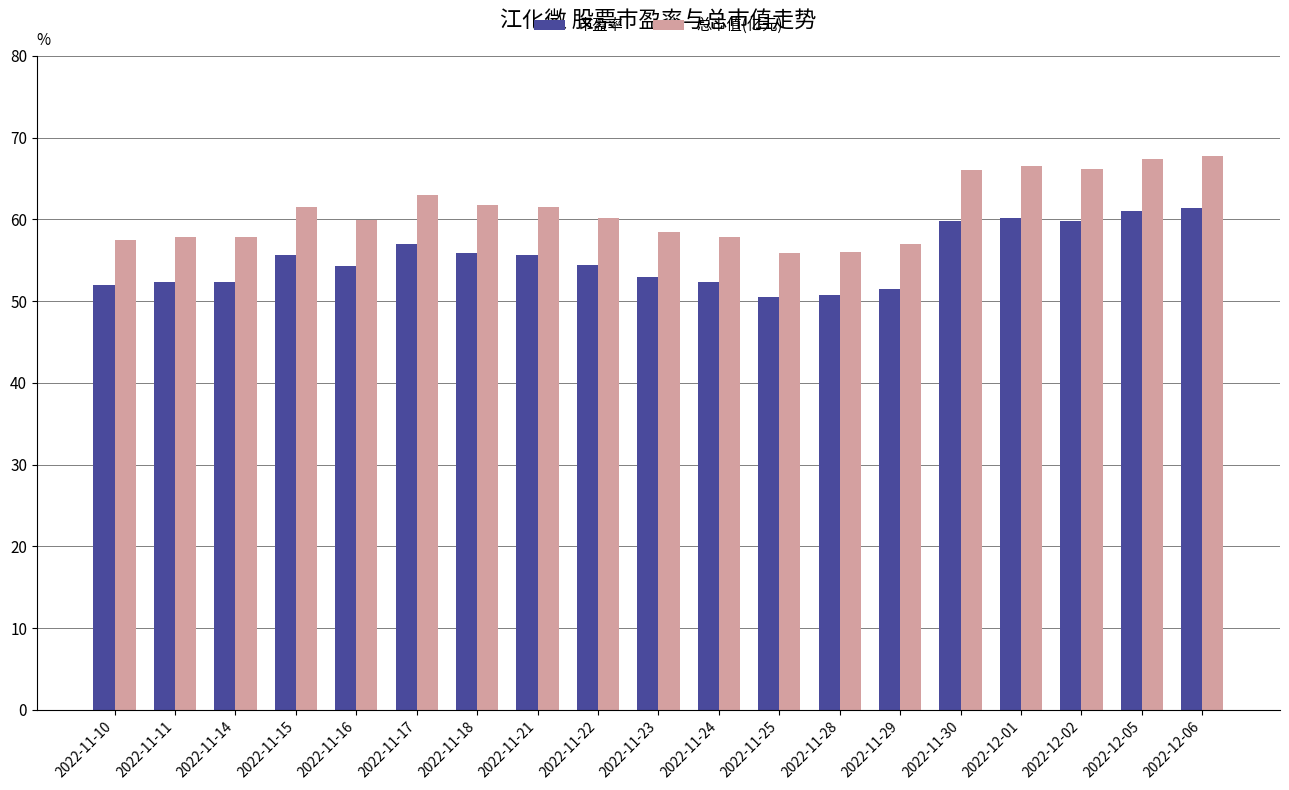

Are the bars grouped side by side (vs. stacked)?

Yes